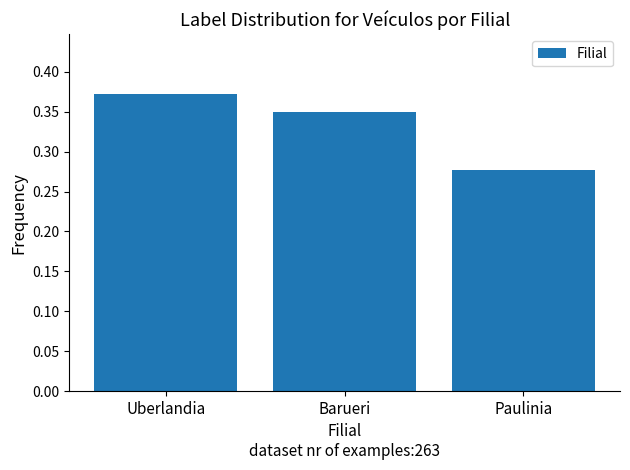

Count the values in the range 0 to 1.

3